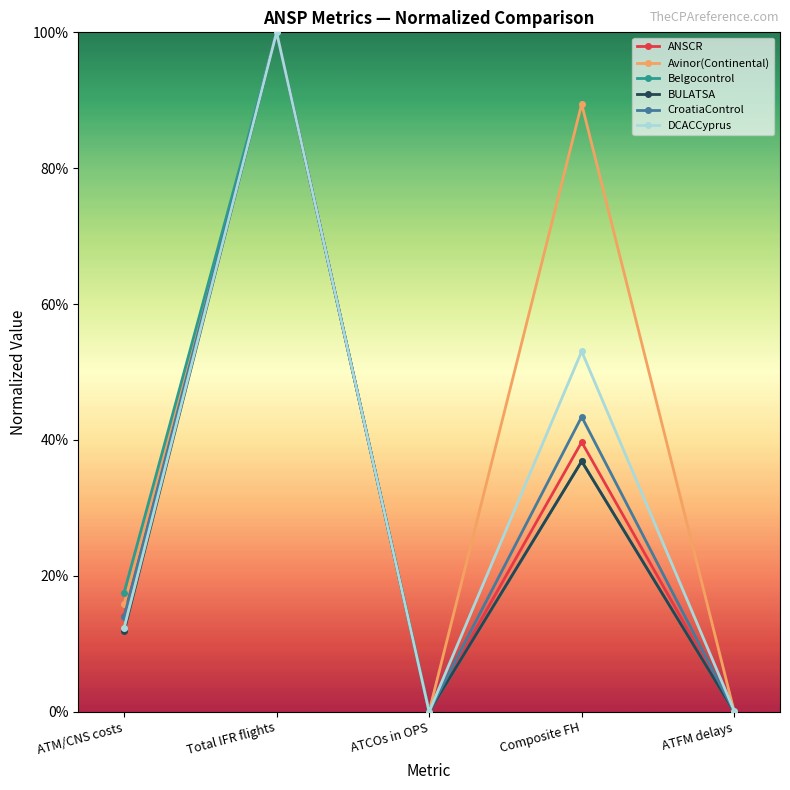

What are all the series names shown in the legend?

ANSCR, Avinor(Continental), Belgocontrol, BULATSA, CroatiaControl, DCACCyprus